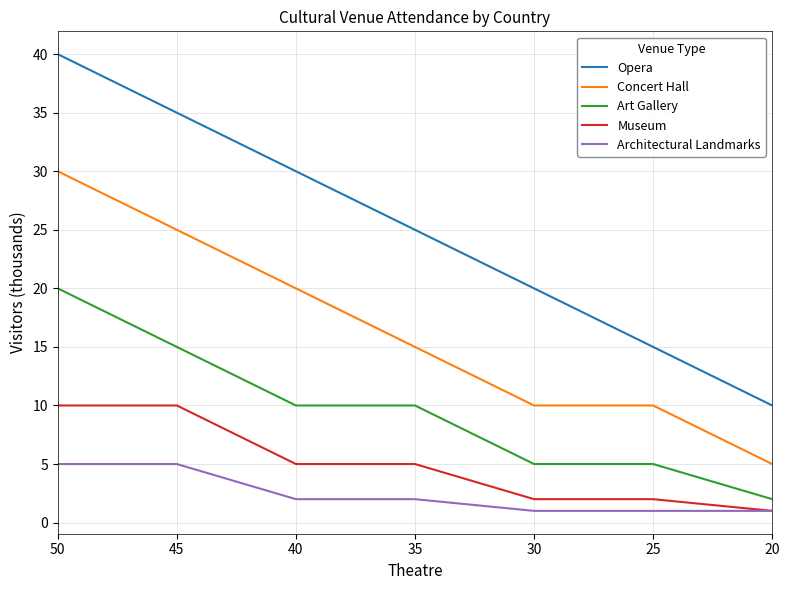

Is this an area chart (filled region under the line)?

No